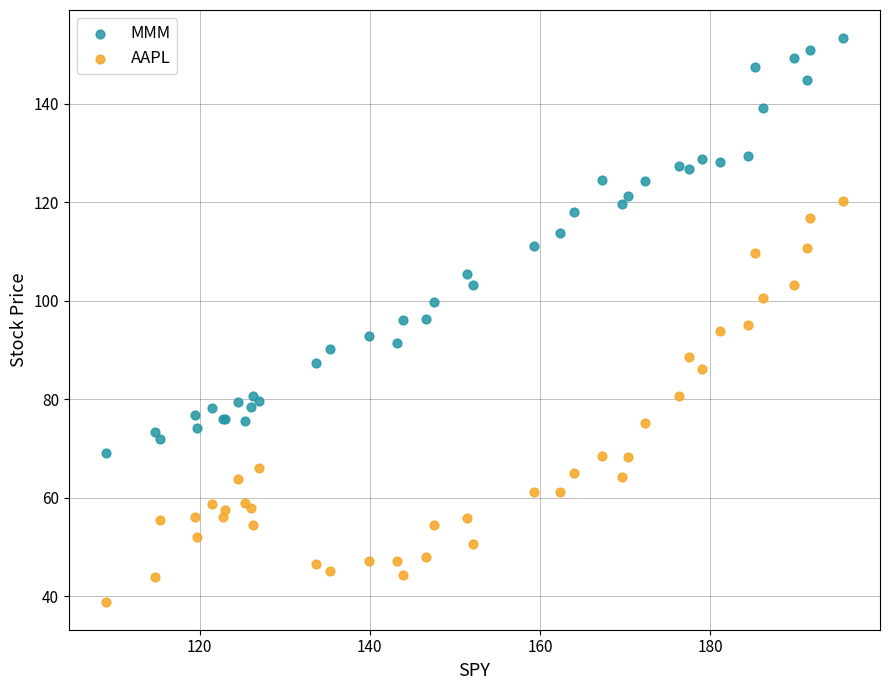

Which series reaches the maximum Y coordinate?

MMM